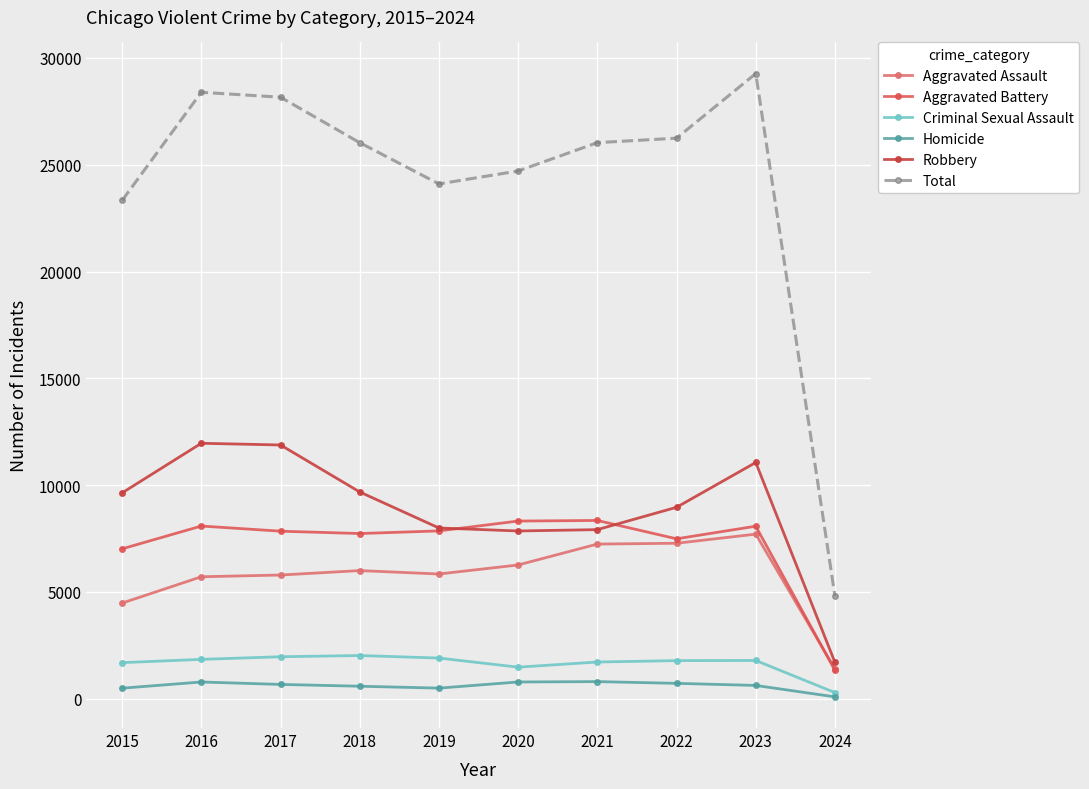

Is the value of Total at 2015 greater than the value of Aggravated Assault at 2023?

Yes